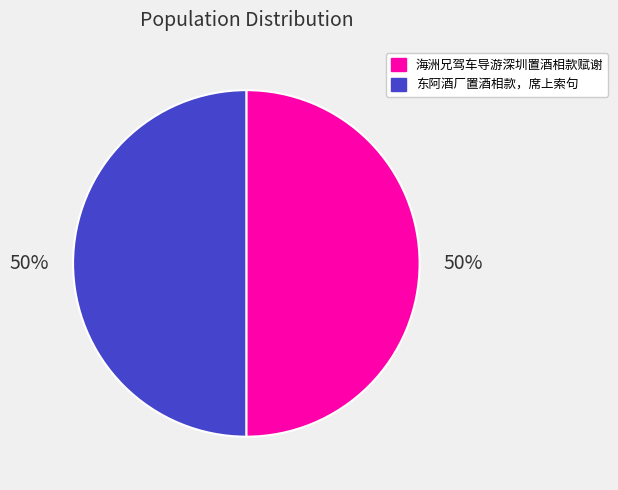

What is the ratio of the value at 东阿酒厂置酒相款，席上索句 to the value at 海洲兄驾车导游深圳置酒相款赋谢?

1.0